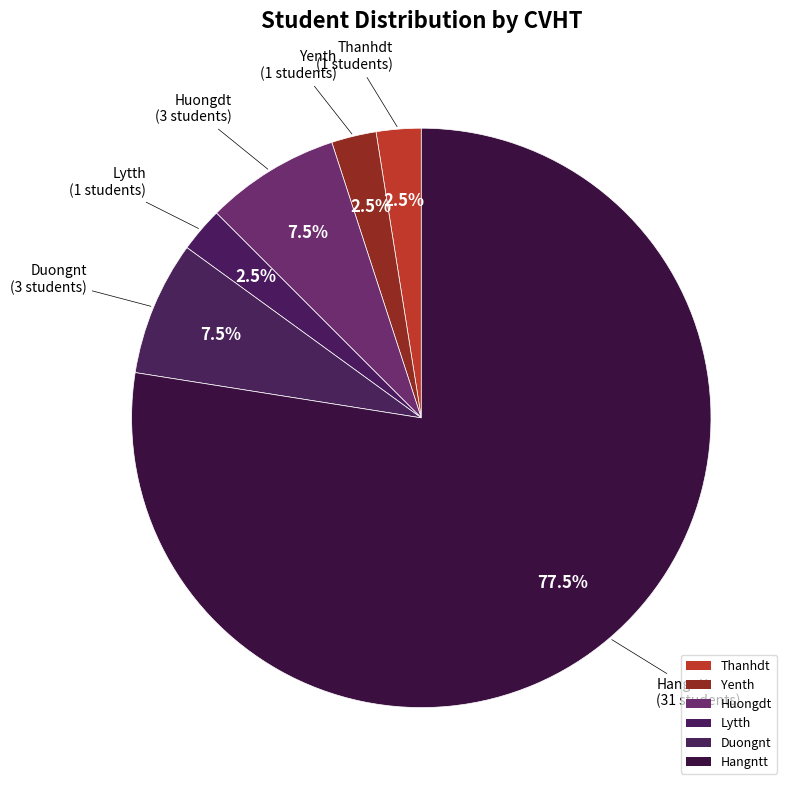

Count the number of slices in the pie.

6